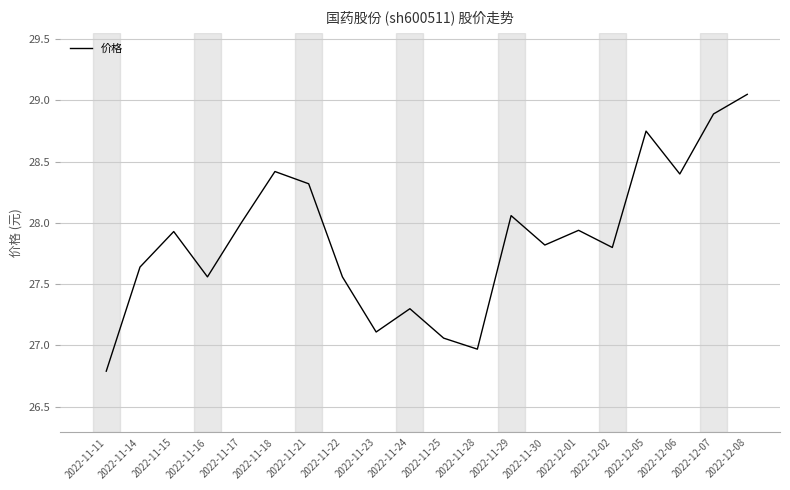

What position from the left is 2022-12-02?

16